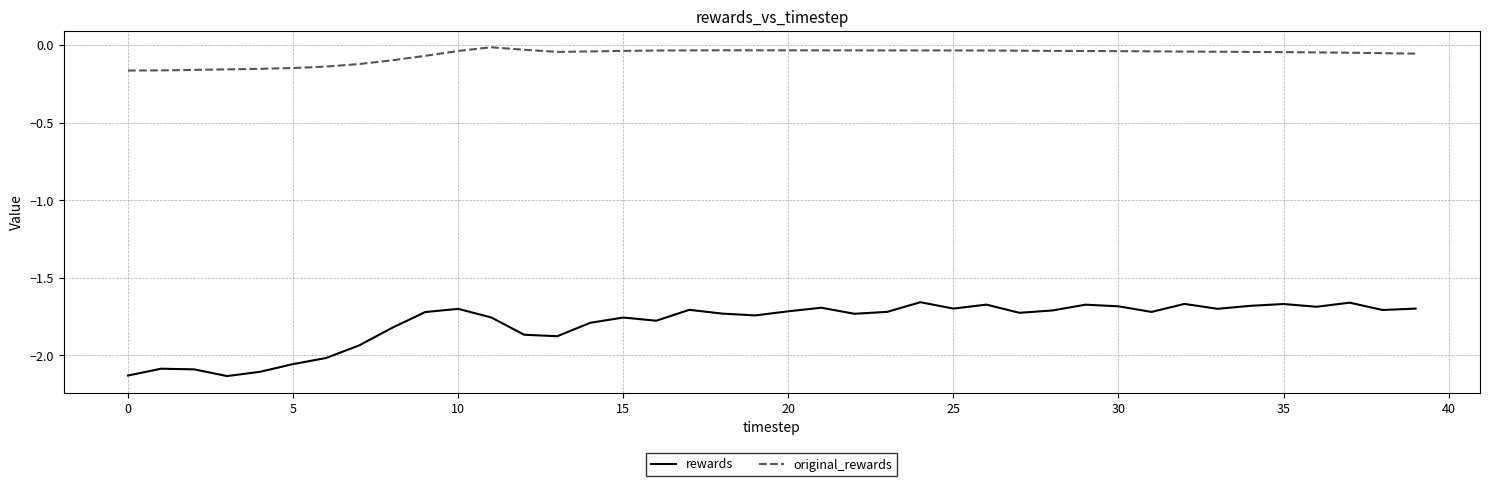

Which series has the widest spread of values?

rewards